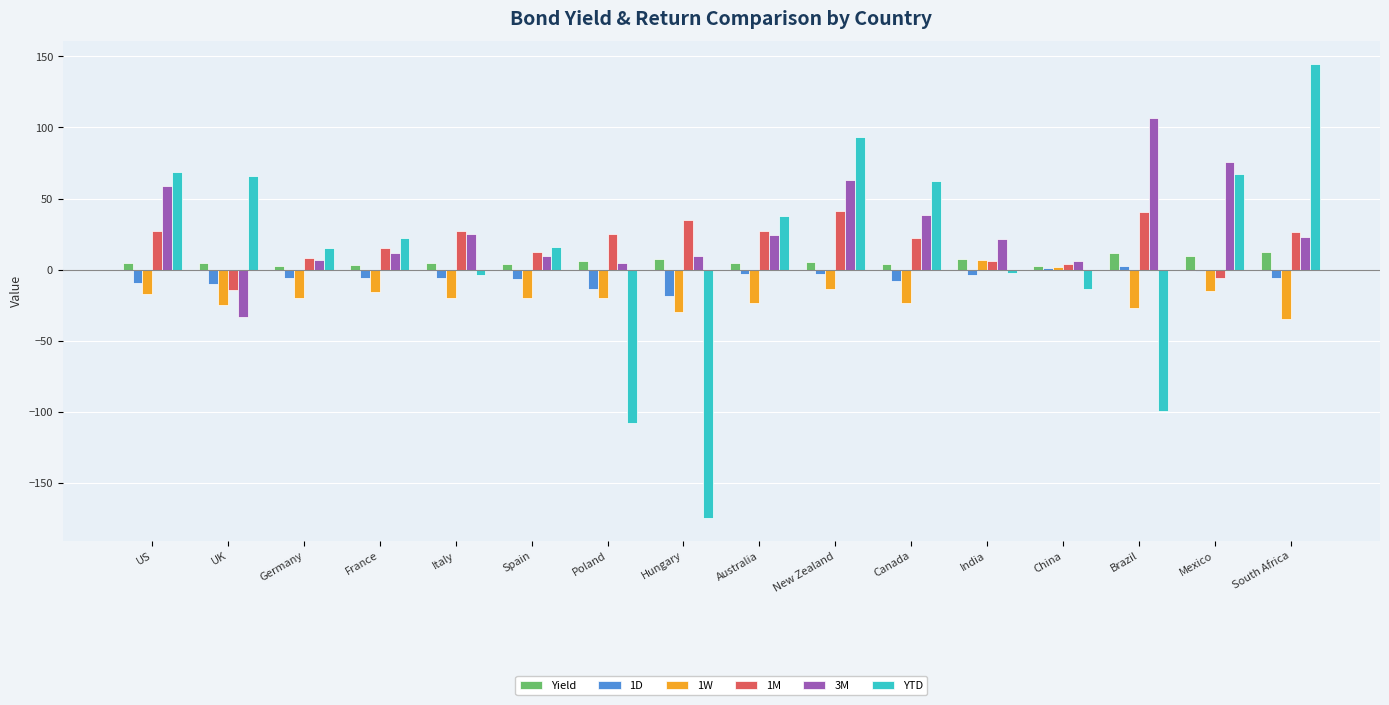

How many series are shown in this chart?

6